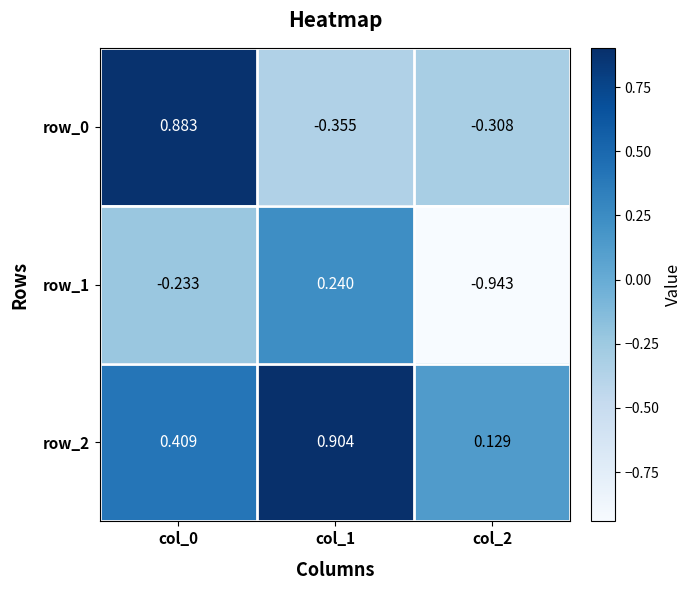

Which series has the widest spread of values?

row_0